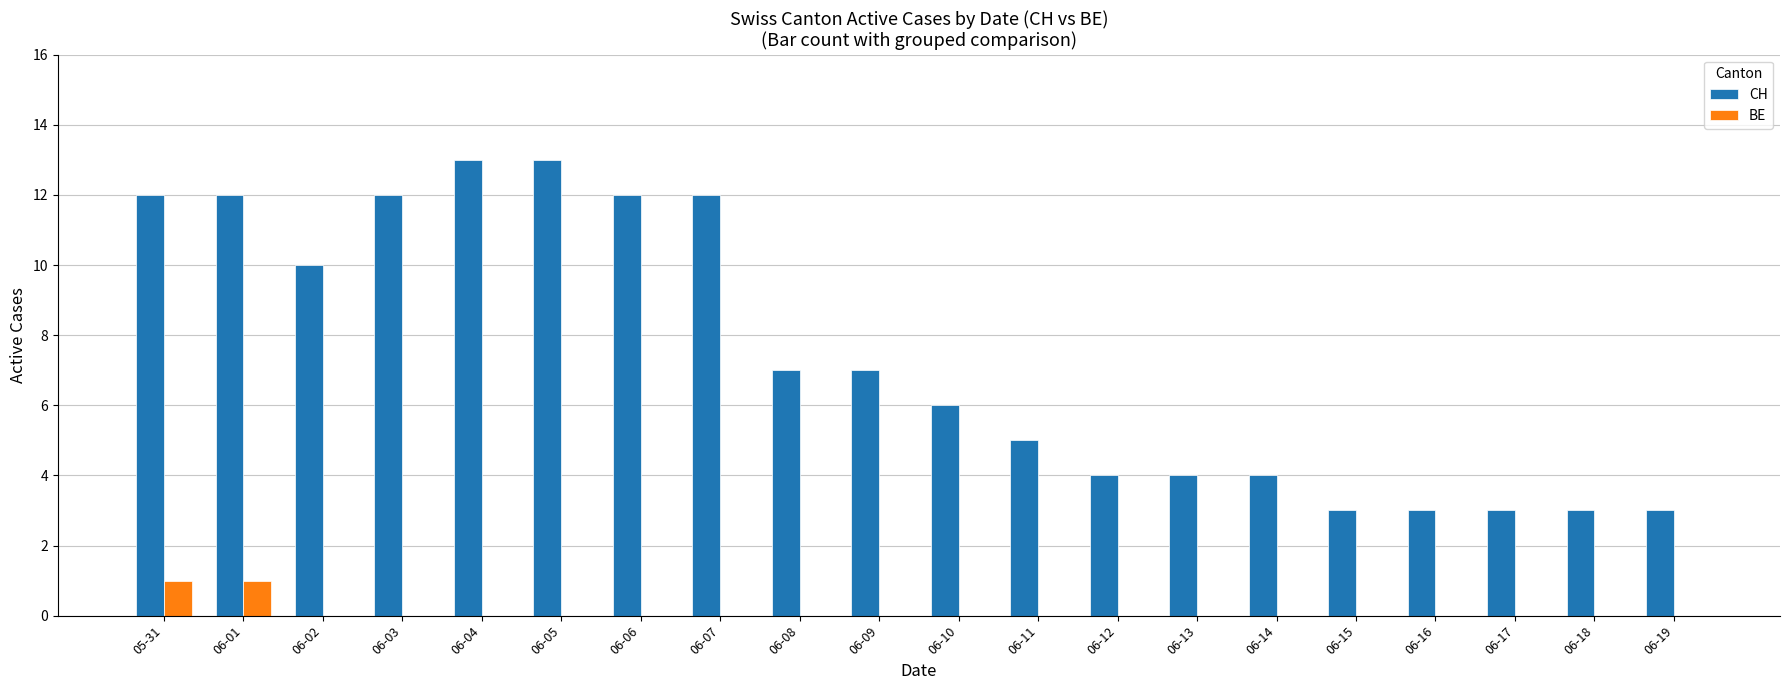

Reading right to left, transcribe all the data shown in this chart.

CH: 06-19=3	06-18=3	06-17=3	06-16=3	06-15=3	06-14=4	06-13=4	06-12=4	06-11=5	06-10=6	06-09=7	06-08=7	06-07=12	06-06=12	06-05=13	06-04=13	06-03=12	06-02=10	06-01=12	05-31=12
BE: 06-19=0	06-18=0	06-17=0	06-16=0	06-15=0	06-14=0	06-13=0	06-12=0	06-11=0	06-10=0	06-09=0	06-08=0	06-07=0	06-06=0	06-05=0	06-04=0	06-03=0	06-02=0	06-01=1	05-31=1